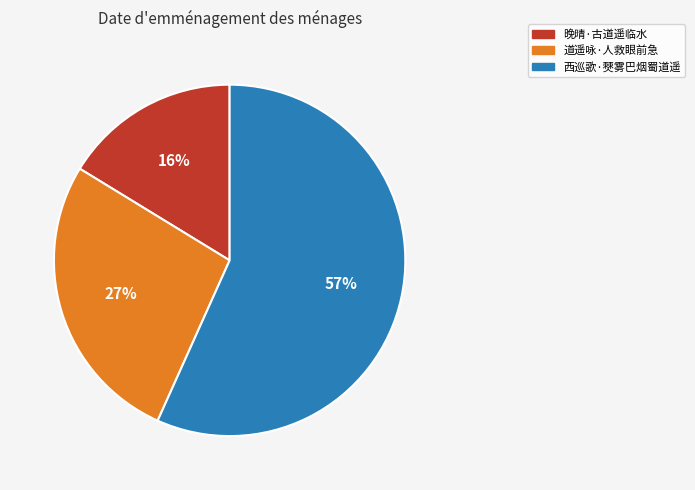

To the nearest percent, what is the average slice percentage?

33%